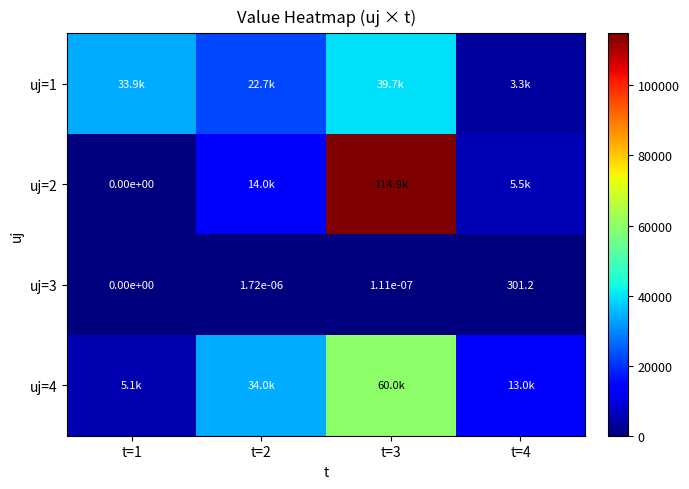

What is the maximum value for uj=3?

301.2